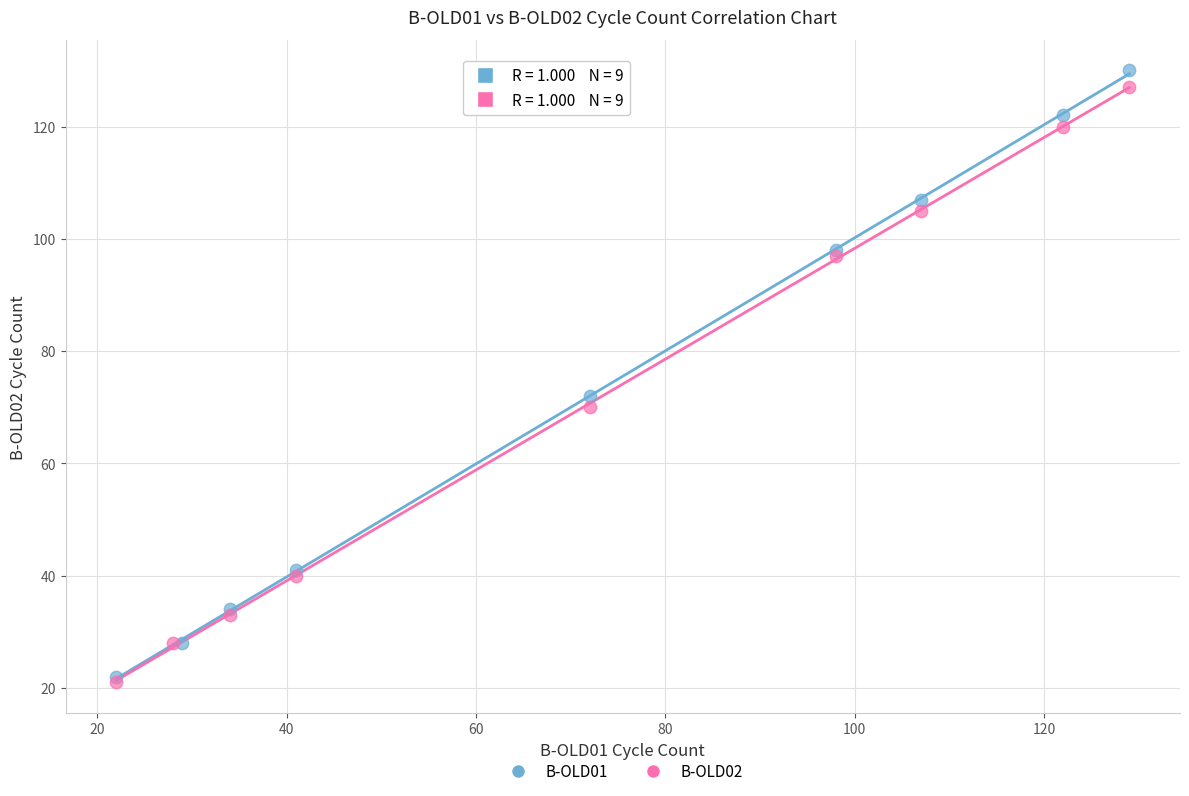

Which series contains the lowest Y value?

B-OLD02